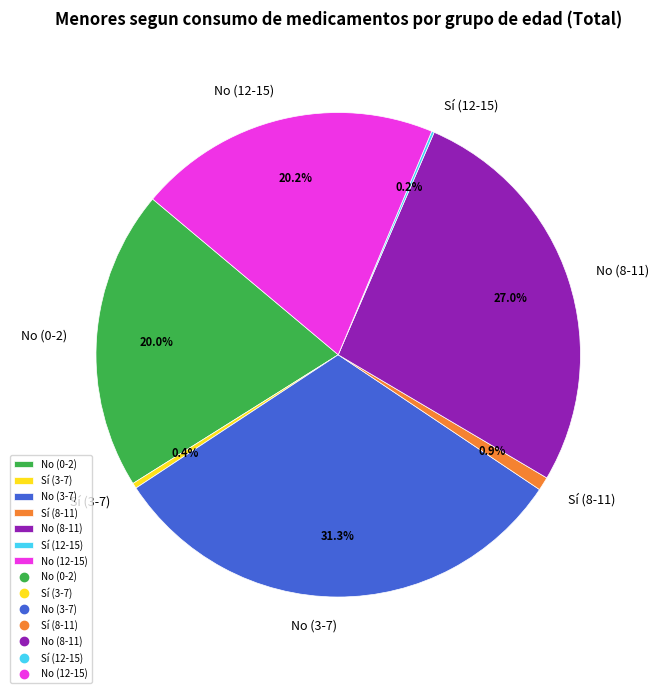

Do No (8-11) and No (12-15) together represent more than half of the pie?

No